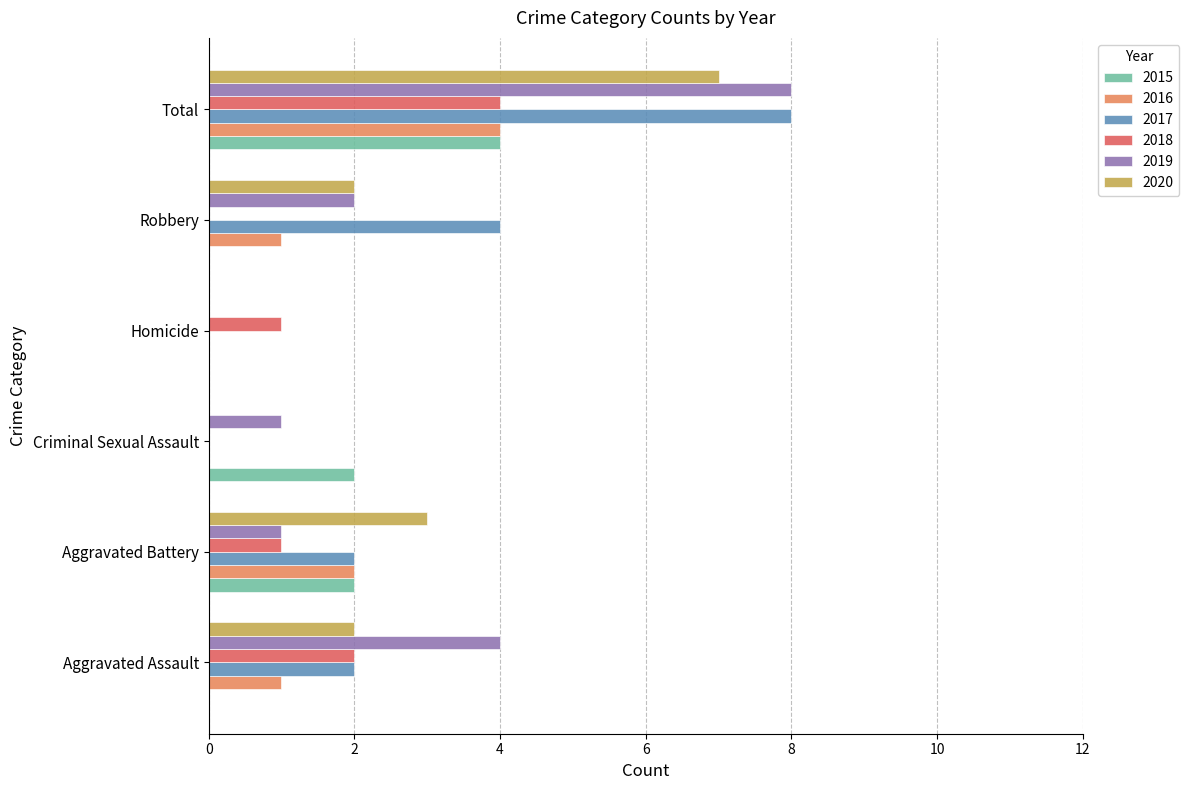

The 2016 series shows 3 at Aggravated Battery. True or false?

False